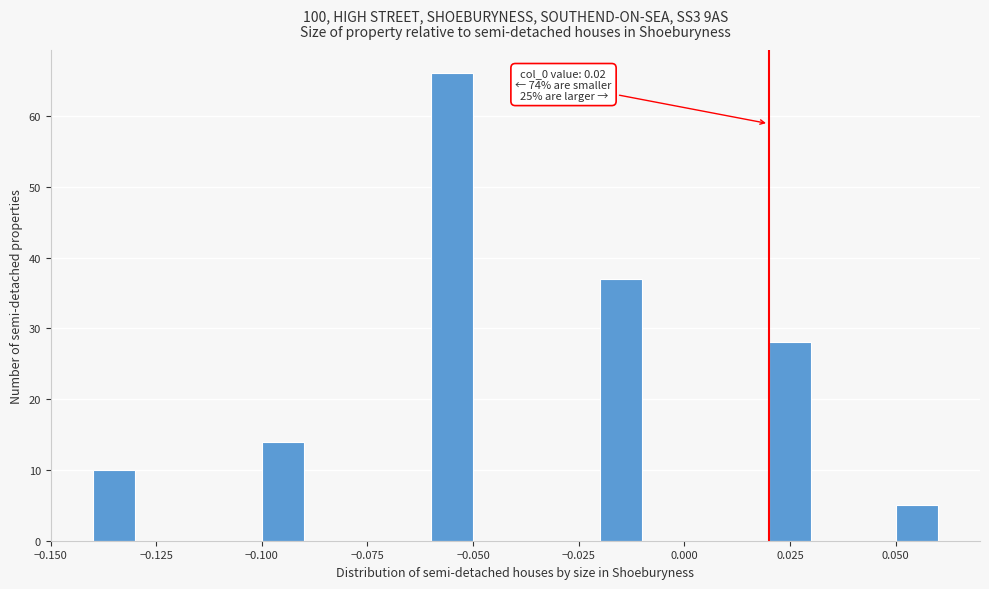

Read against the x-axis, roughly where is the centre of the tallest bar?

-0.055